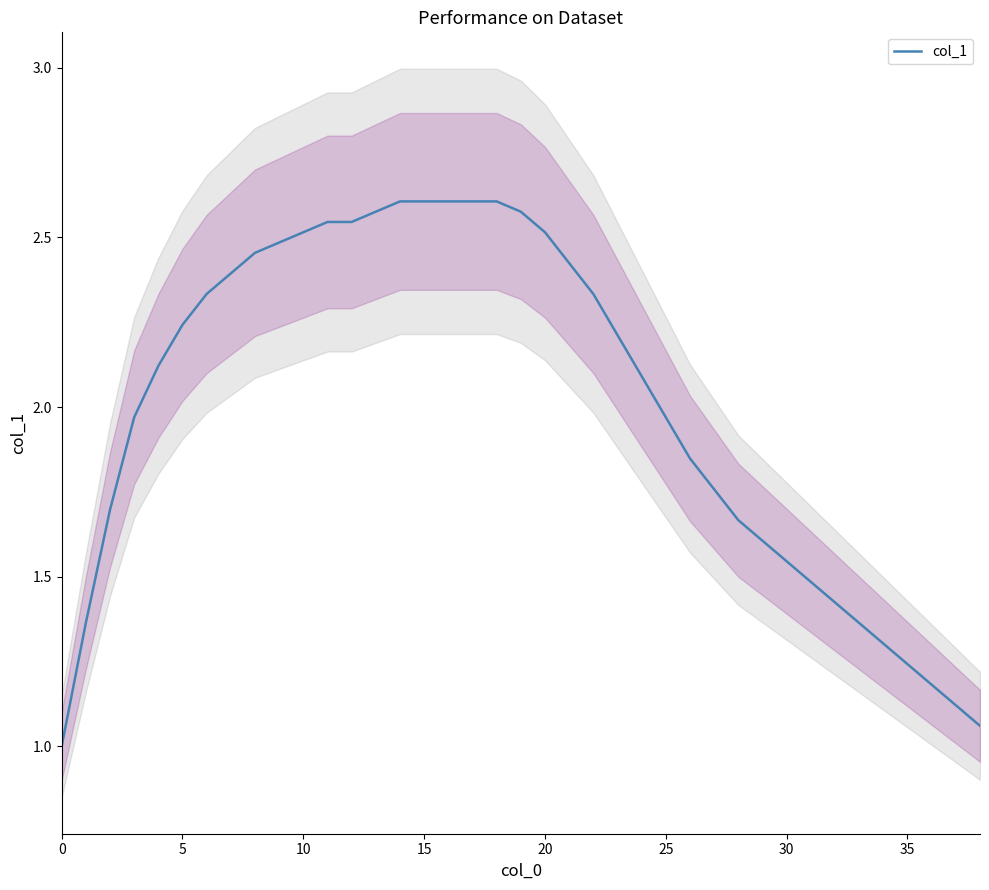

Is this an area chart (filled region under the line)?

No